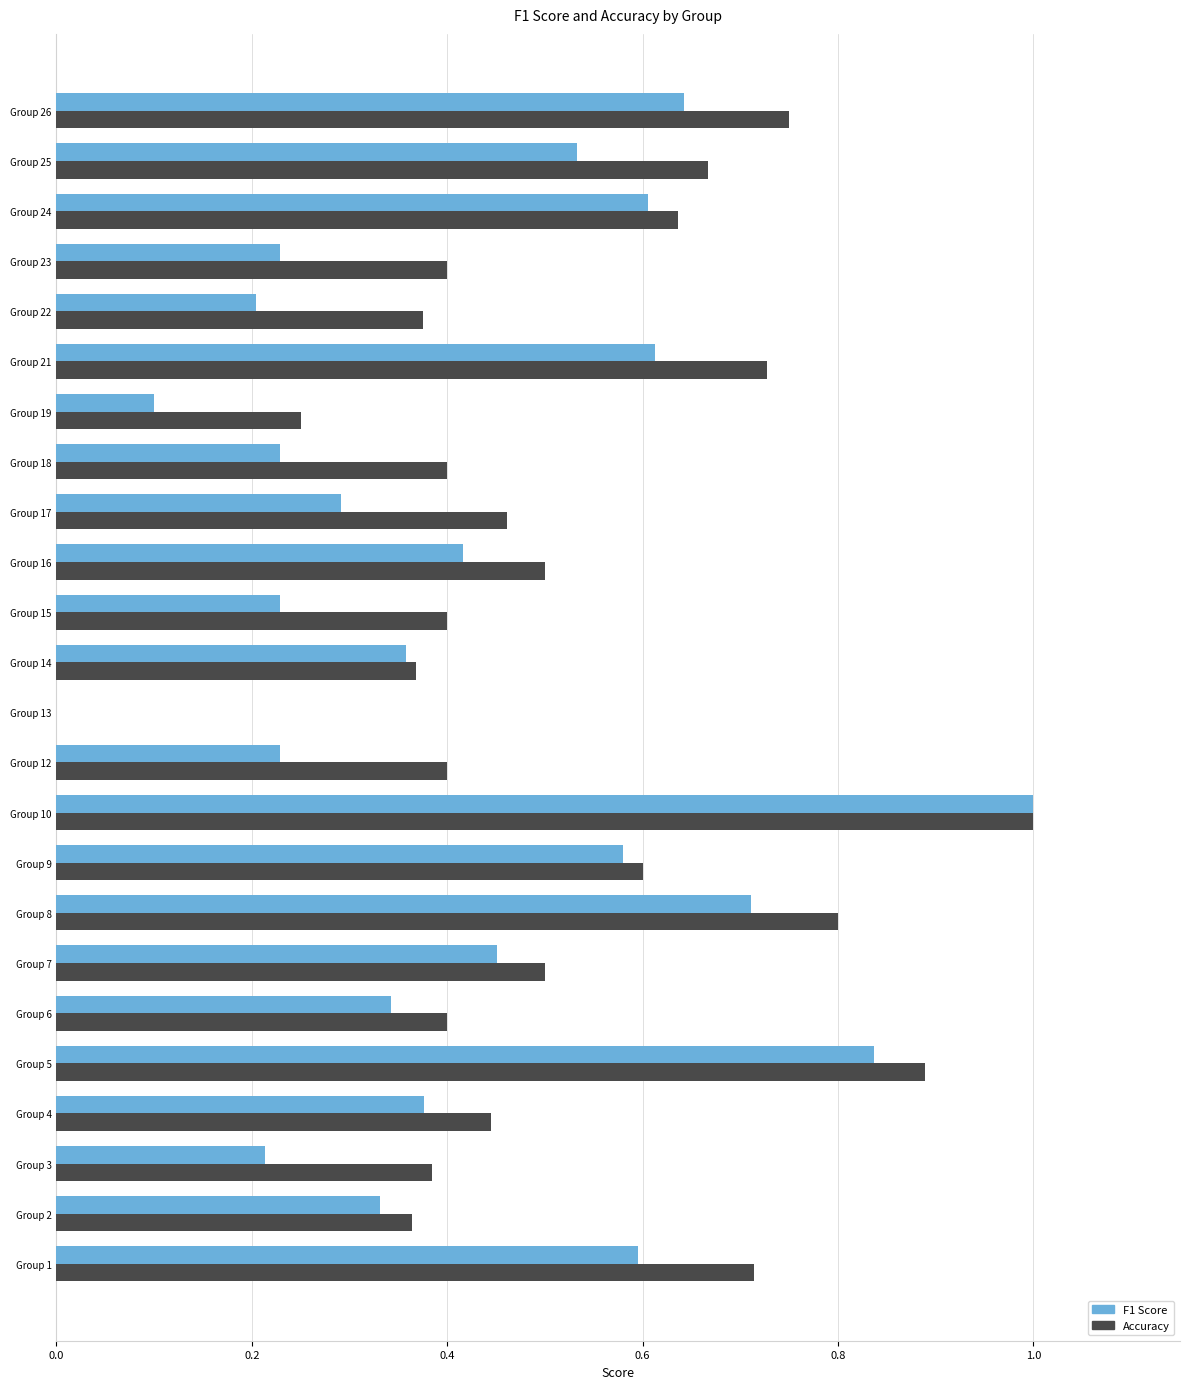

How many data points does each series have?

24